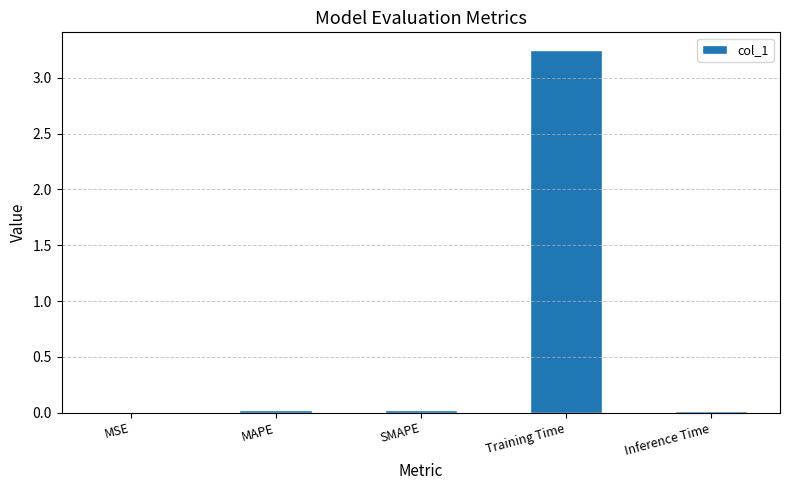

How many categories are shown in the chart?

5